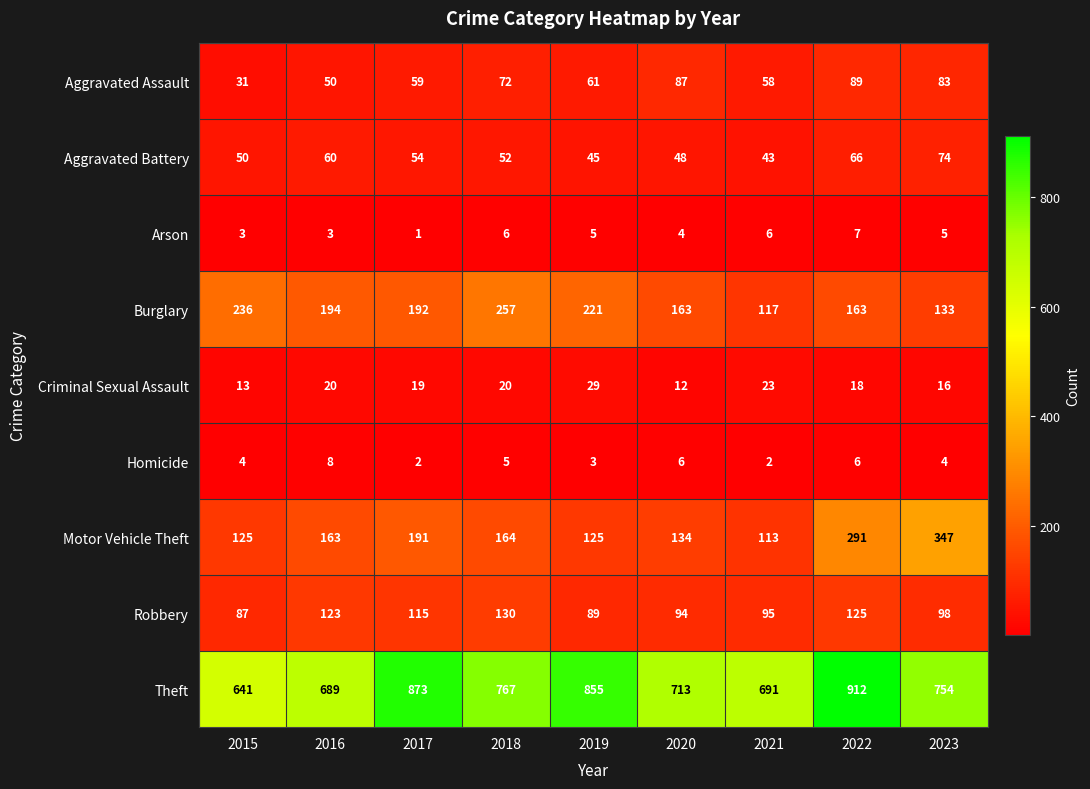

What is the difference between the second highest and second lowest values in the Robbery series?

36